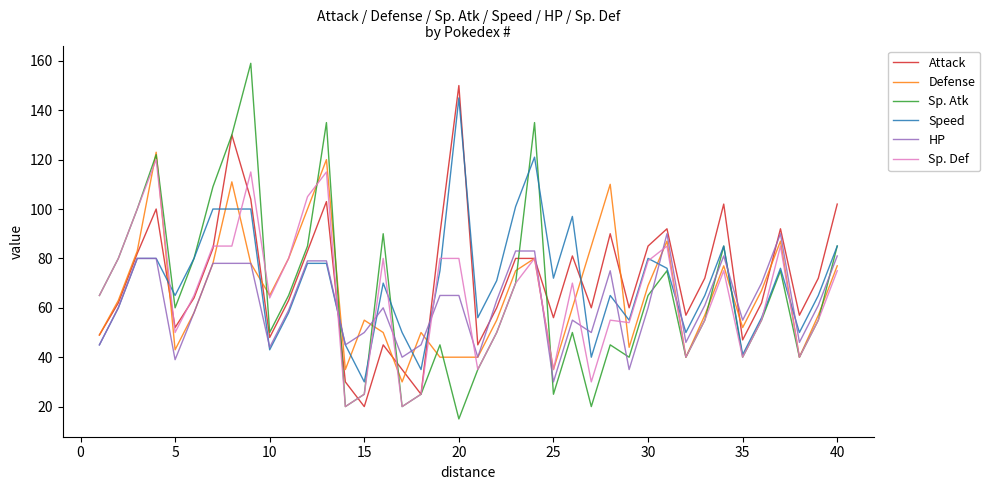

What is the difference between the second highest and minimum values in the Sp. Def series?

95